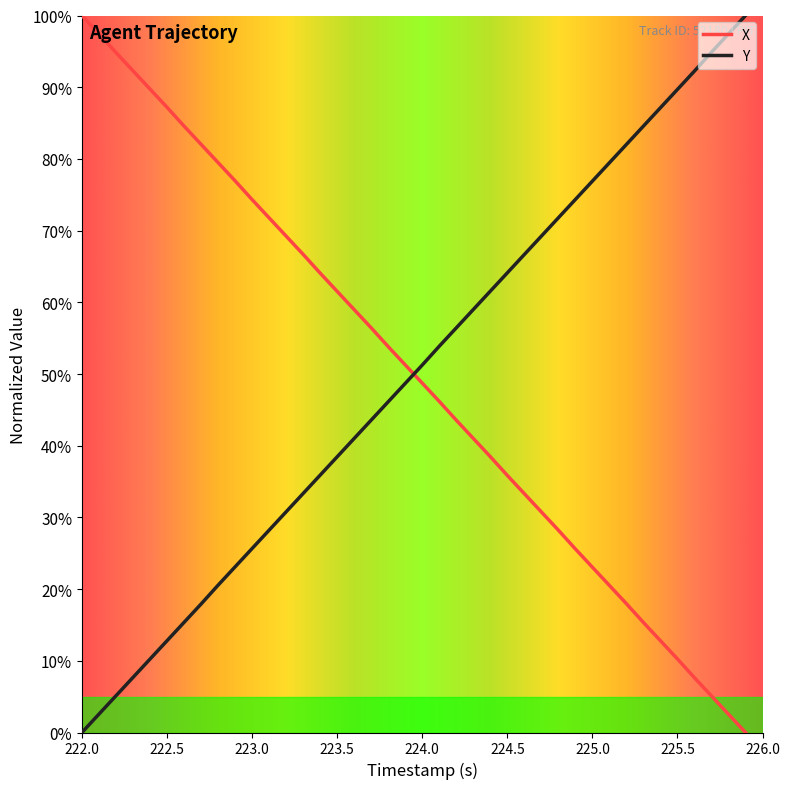

What are all the series names shown in the legend?

X, Y